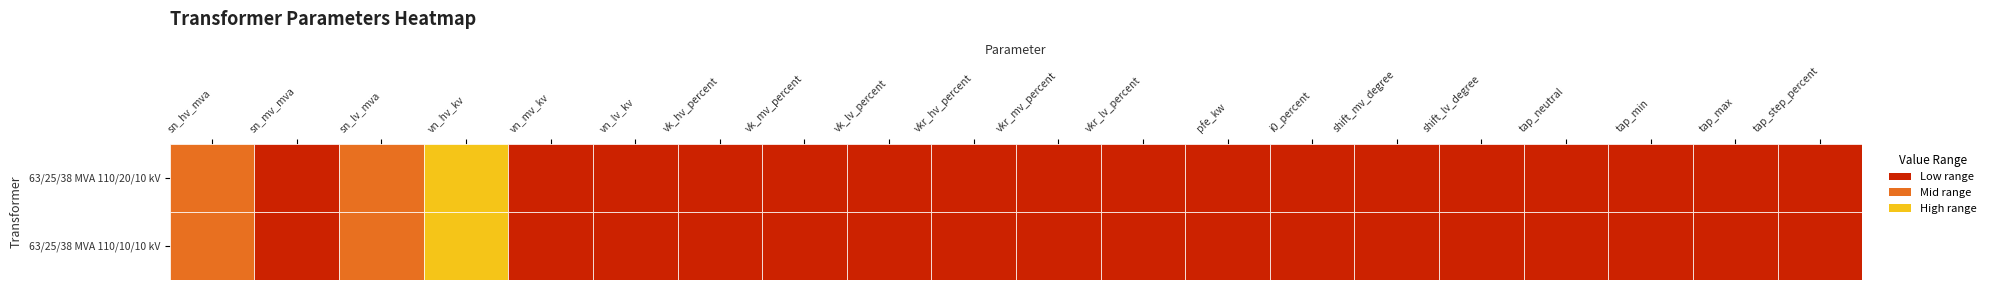

At sn_lv_mva, list the series in order from largest to smallest.

63/25/38 MVA 110/20/10 kV, 63/25/38 MVA 110/10/10 kV